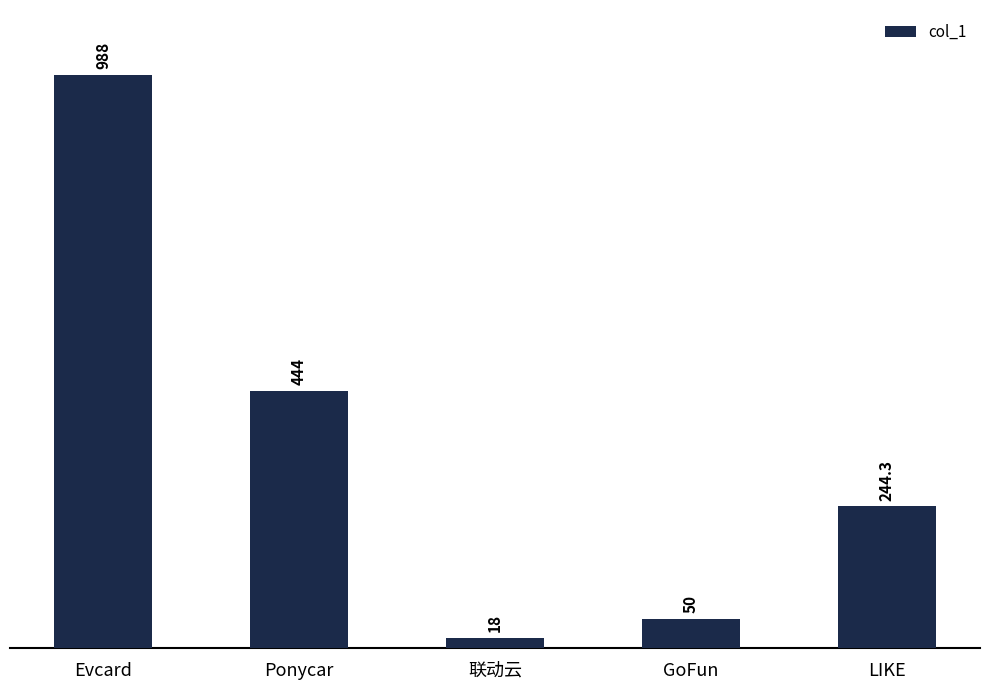

What is the difference between the second highest and minimum values?

426.0